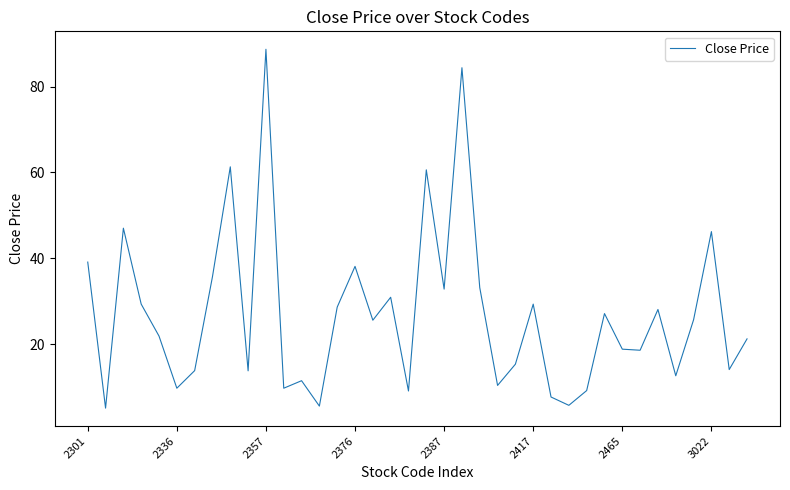

What is the maximum value shown in the chart?

88.7